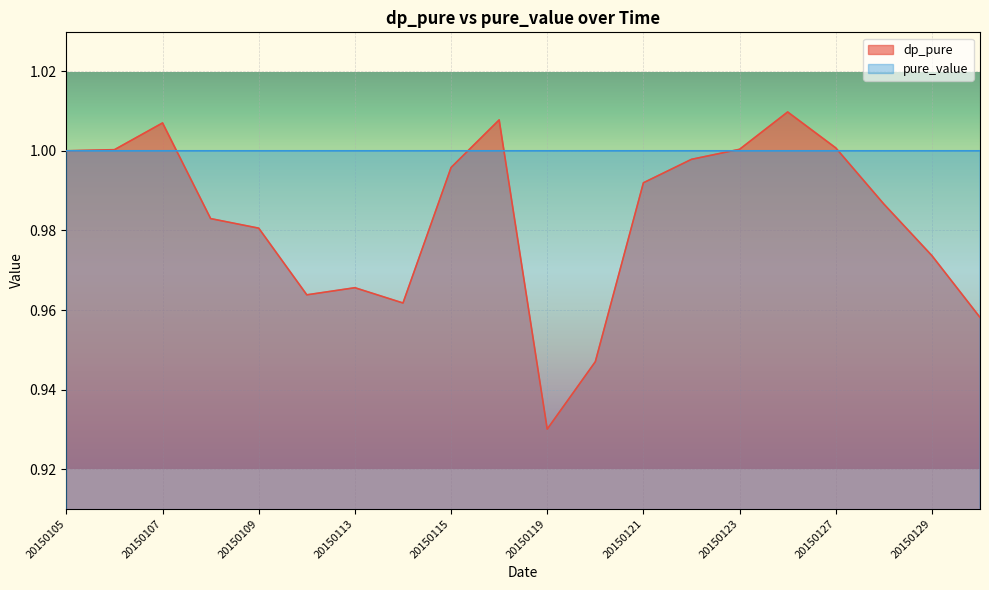

What is the difference between the second highest and minimum values in the dp_pure series?

0.1